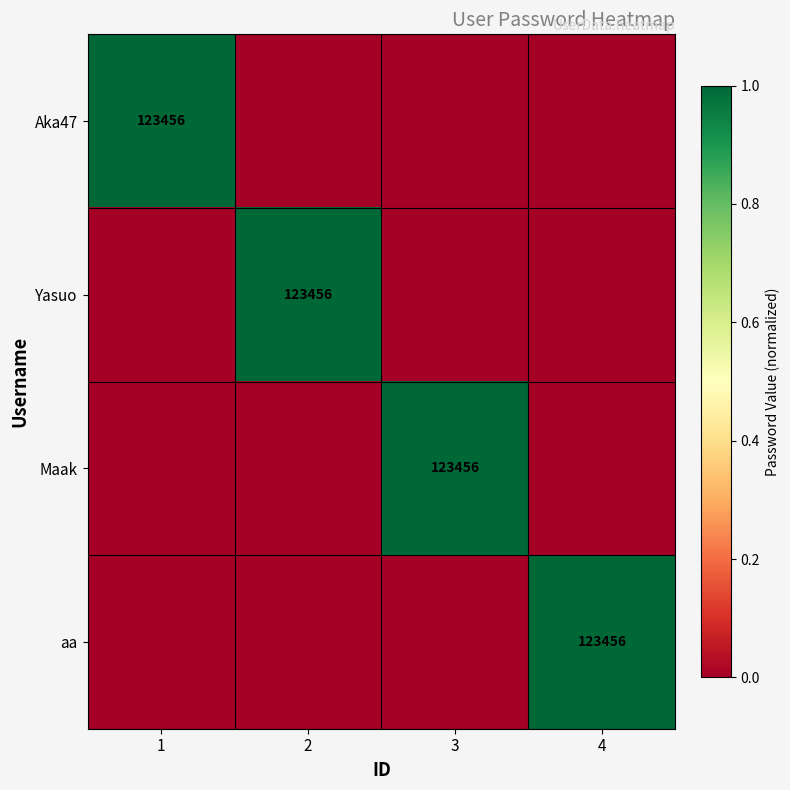

Where is Yasuo nearest to the value 0?

1